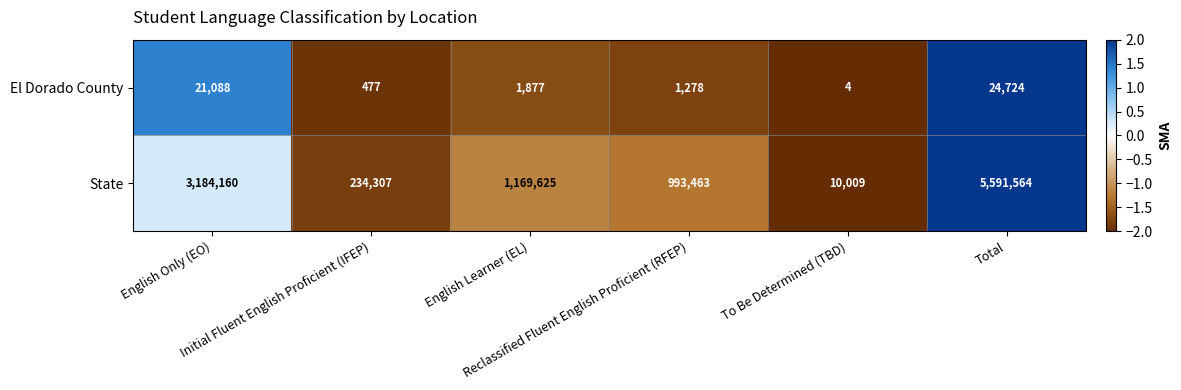

Which series has the widest spread of values?

State